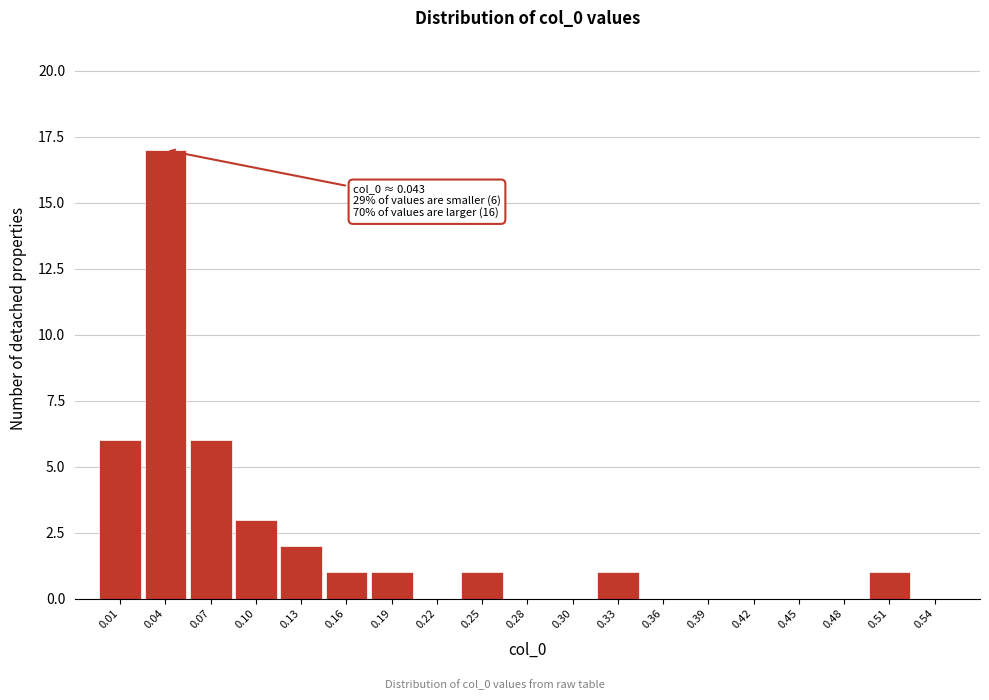

Over which range of the x-axis is the bar tallest?

0.030 to 0.060